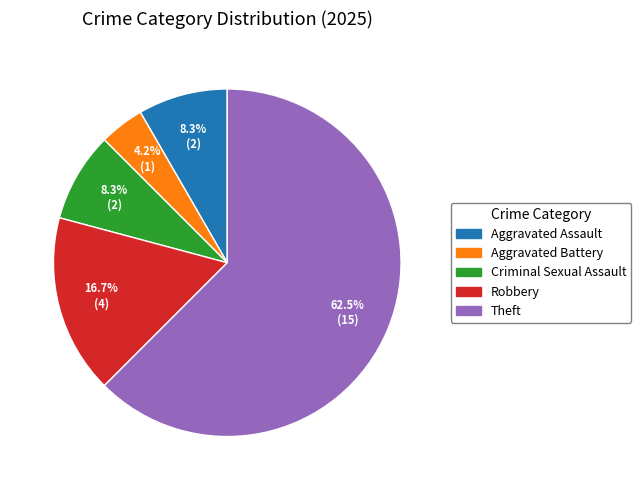

True or false: Theft accounts for 21% of the total.

False